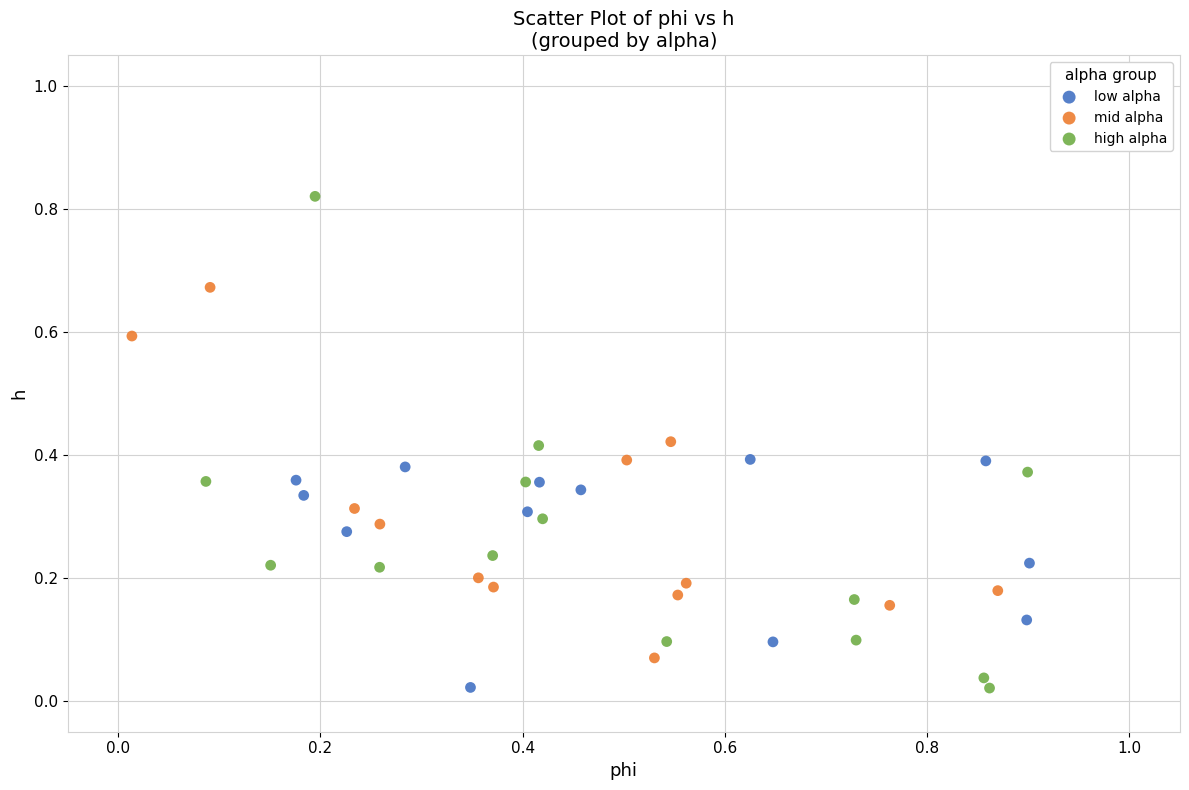

Which series reaches the maximum Y coordinate?

high alpha